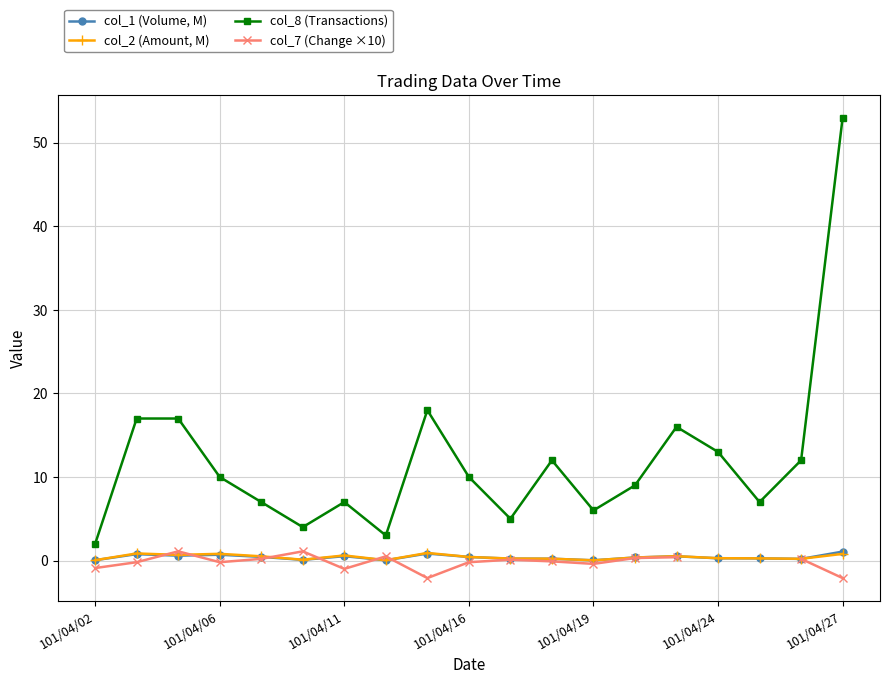

What is the label of the 8th point from the right?

11